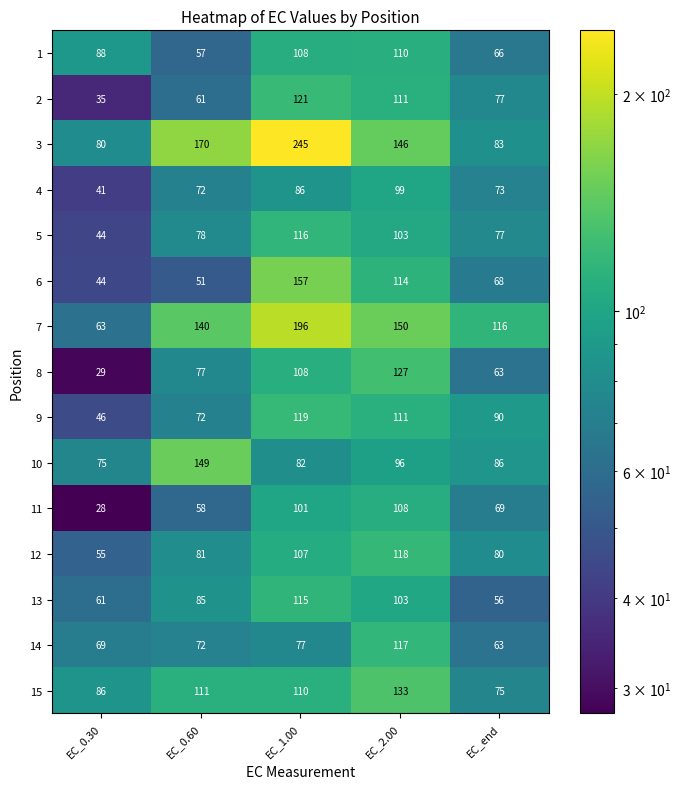

What is the maximum value shown in the chart?

245